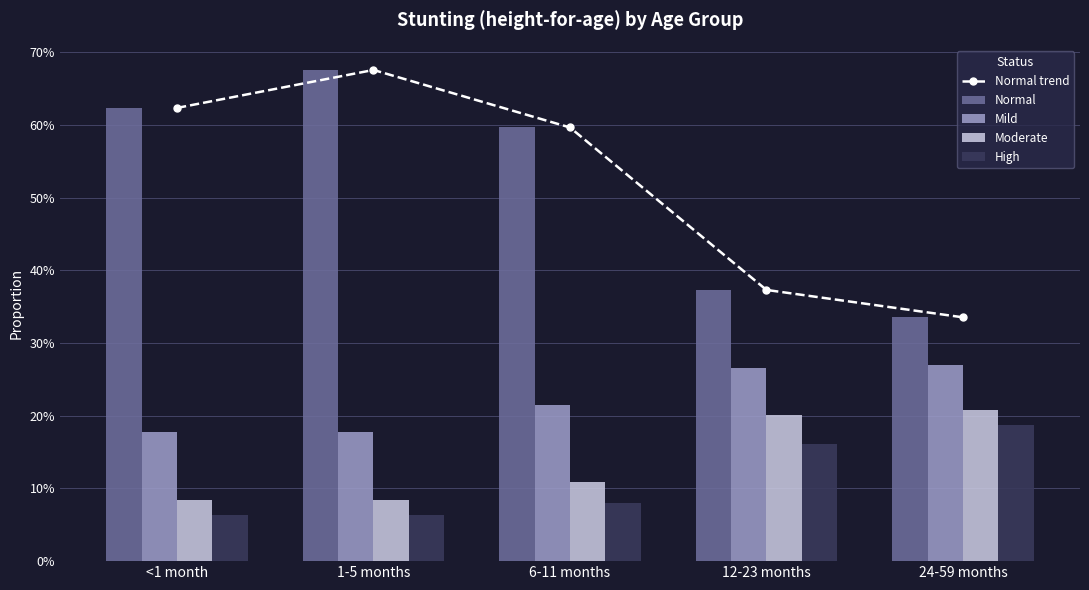

What is the smallest value displayed?

0.1